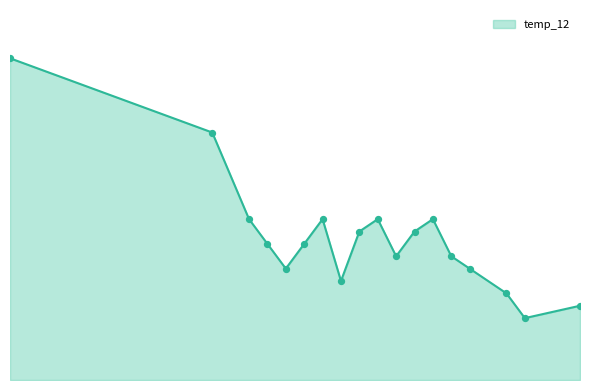

Is this an area chart (filled region under the line)?

Yes